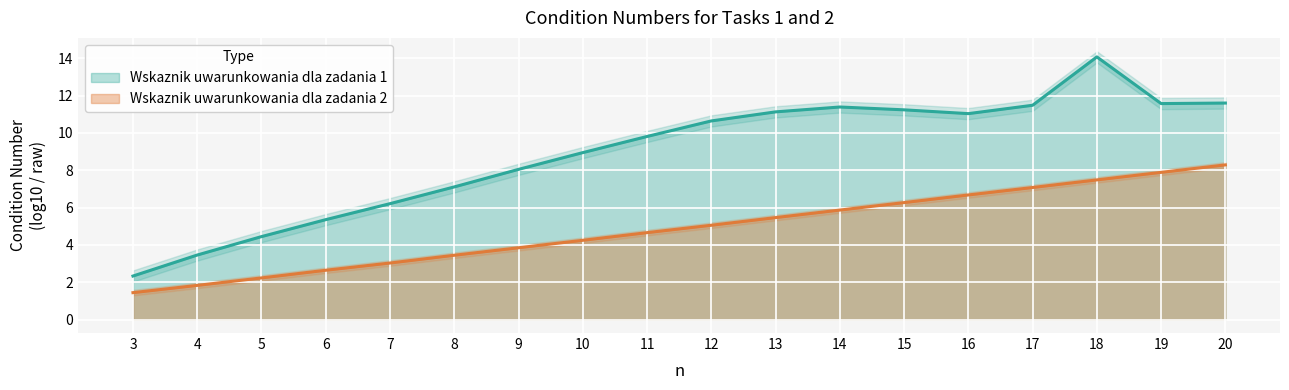

List the labels in order of value, largest first.

20, 19, 18, 17, 16, 15, 14, 13, 12, 11, 10, 9, 8, 7, 6, 5, 4, 3